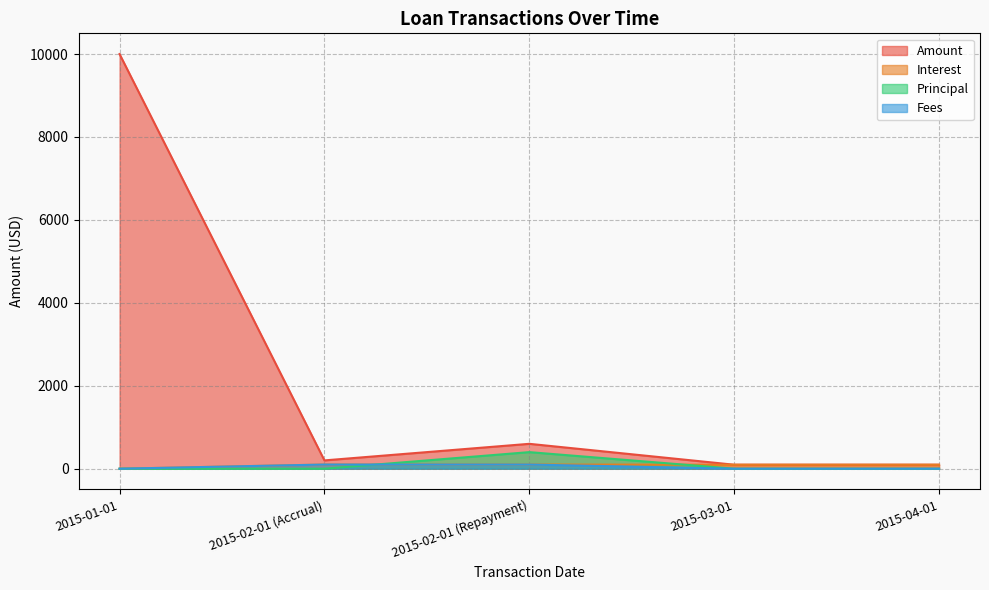

What is the label of the 5th point from the right?

2015-01-01